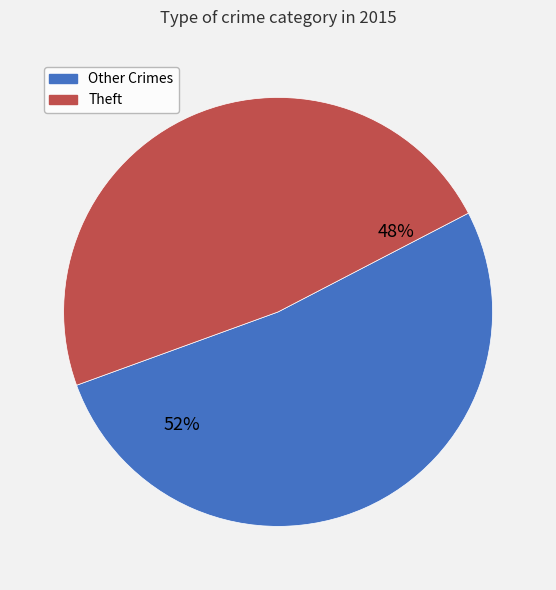

What is the largest slice in the pie chart?

Other Crimes